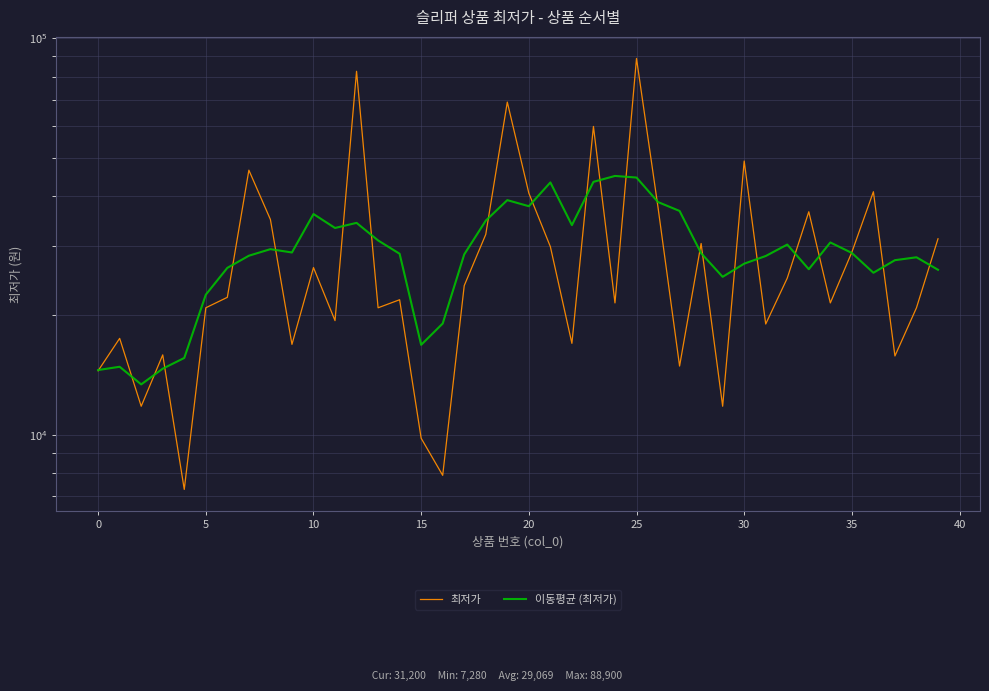

The 이동평균 (최저가) series shows 26144 at 33. True or false?

True